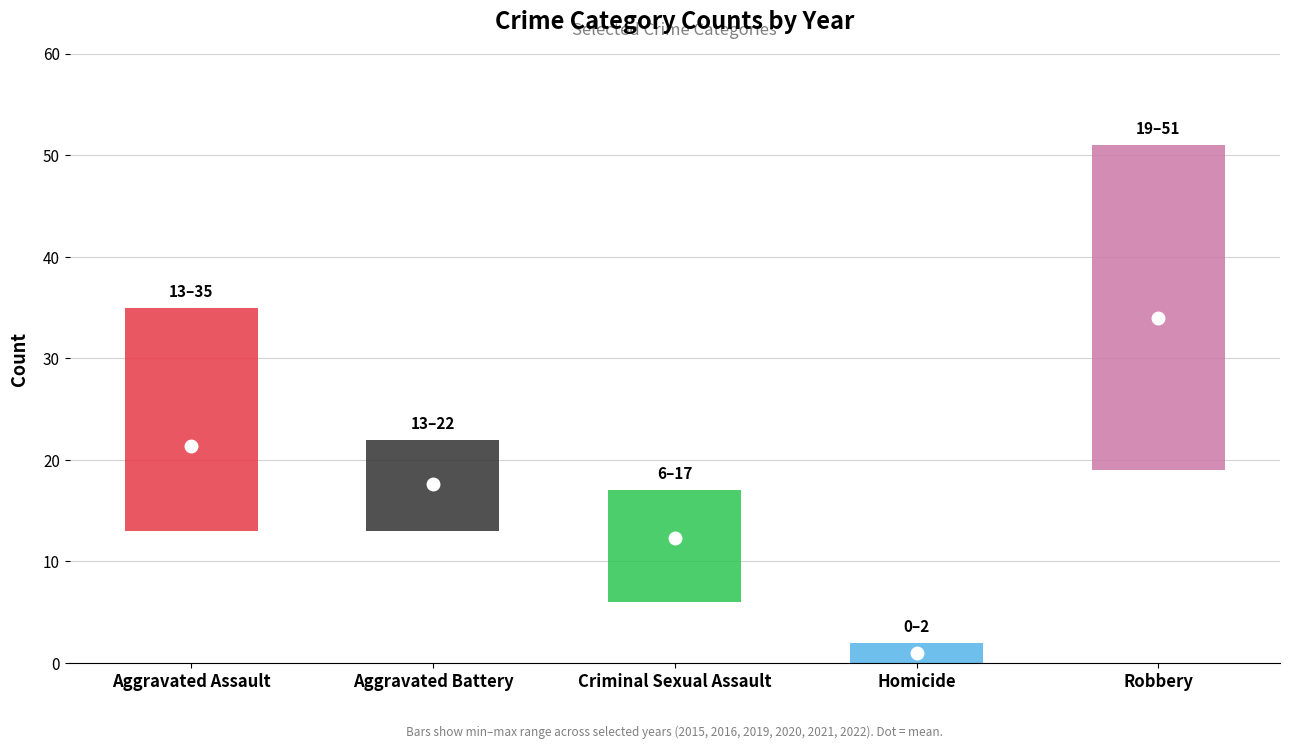

At which label does 2019 reach its peak?

Robbery